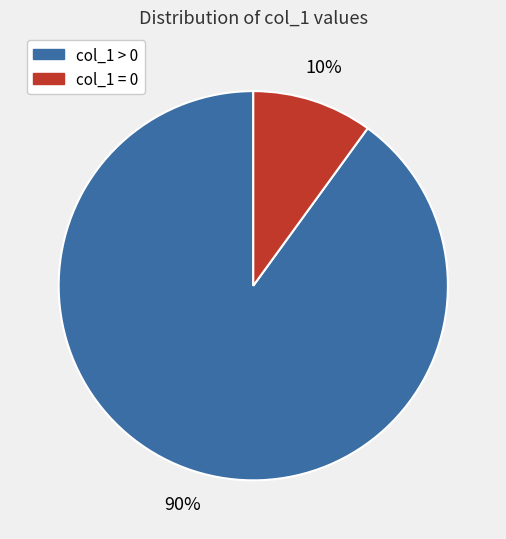

What is the largest slice in the pie chart?

col_1 > 0